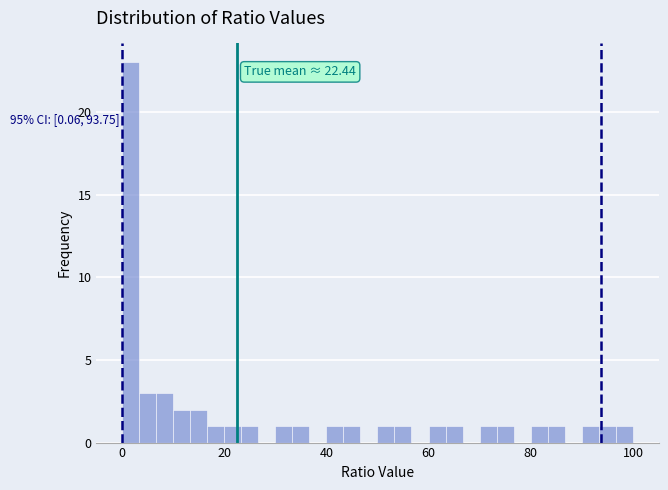

Around what value on the x-axis is the tallest bar? Give the approximate position of its centre, as read against the axis.

2